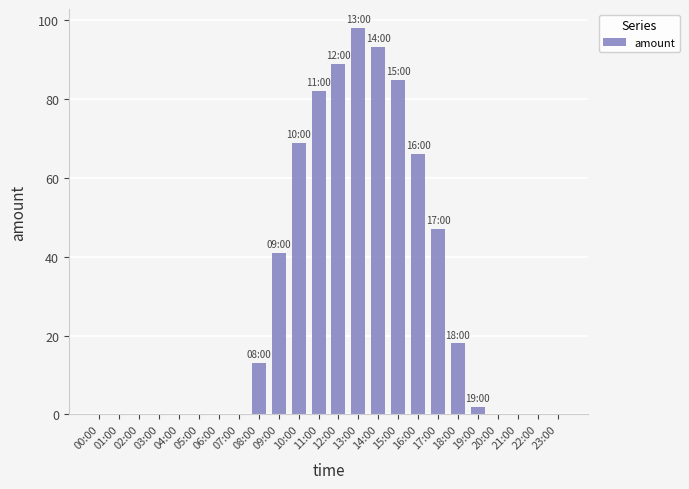

What is the greatest value displayed?

98.0